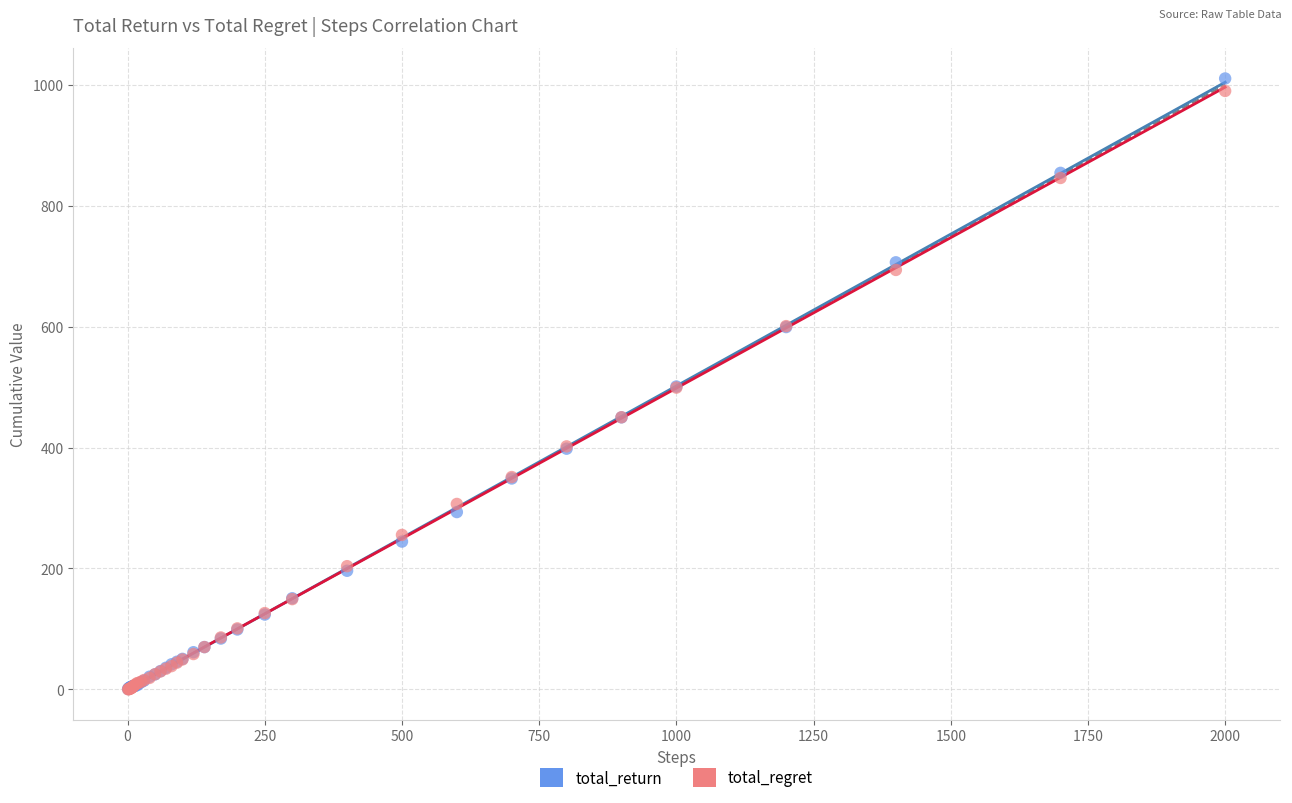

Which series reaches the maximum Y coordinate?

total_return